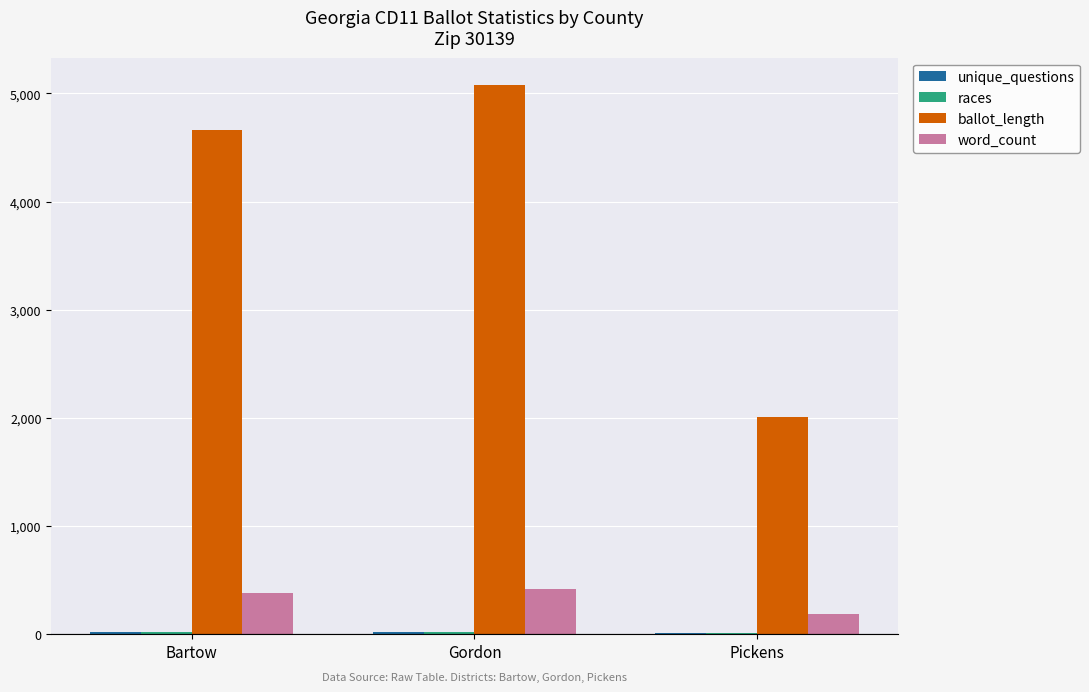

Which label corresponds to the largest value in the chart?

Gordon